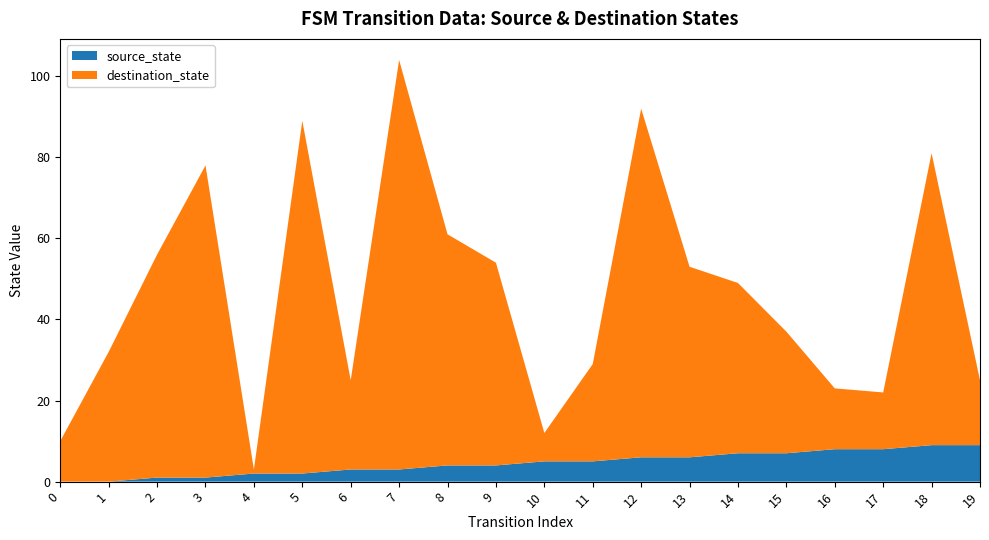

Is it true that source_state equals 1 at 3?

True